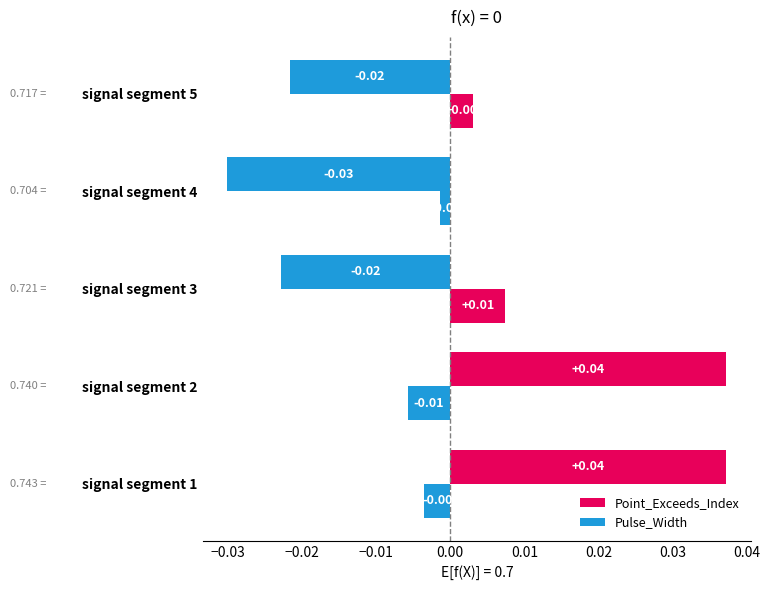

How many categories are shown in the chart?

5